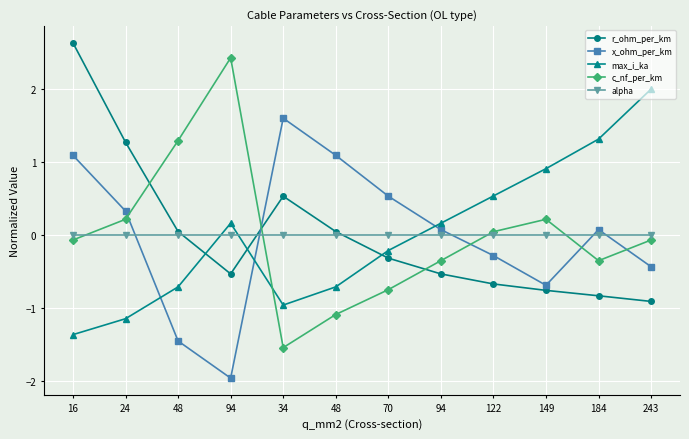

How many values in the x_ohm_per_km series are below 0?

5